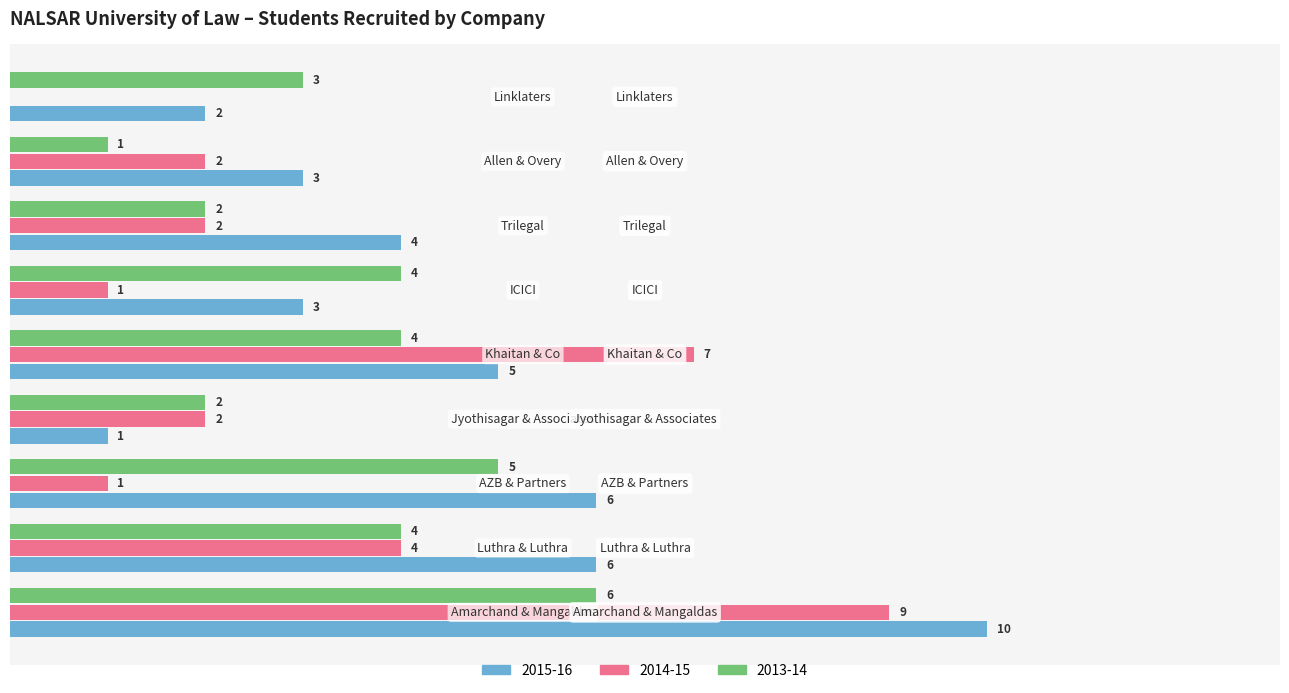

What are all the series names shown in the legend?

2015-16, 2014-15, 2013-14